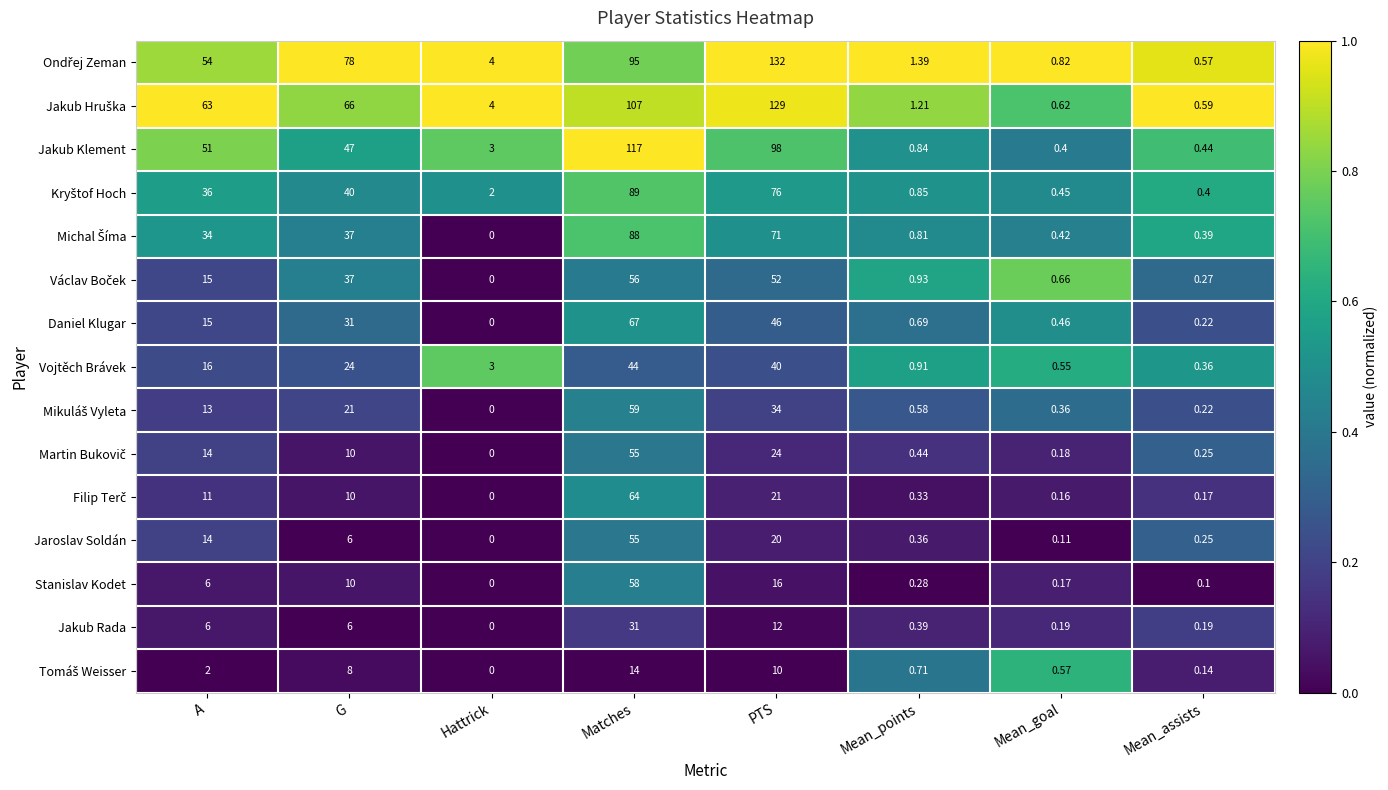

Which category has the lowest value across all series?

Hattrick